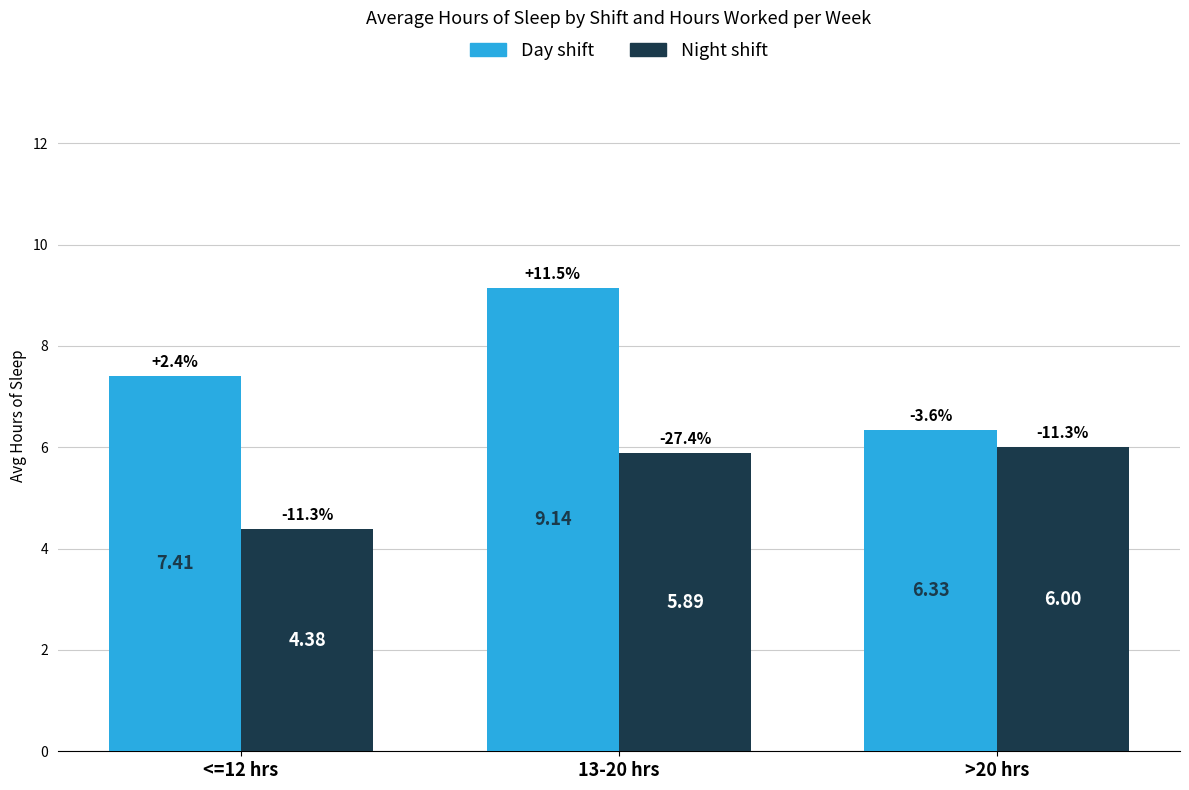

At >20 hrs, list the series in order from smallest to largest.

Night shift, Day shift